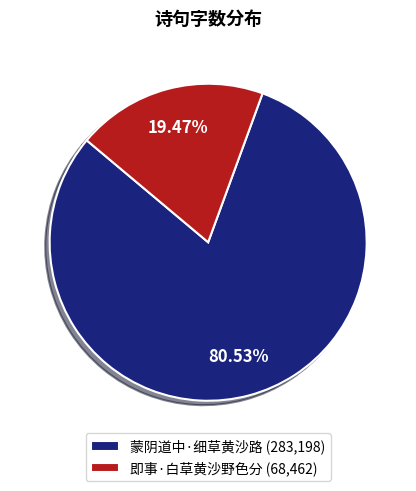

Count the number of slices in the pie.

2